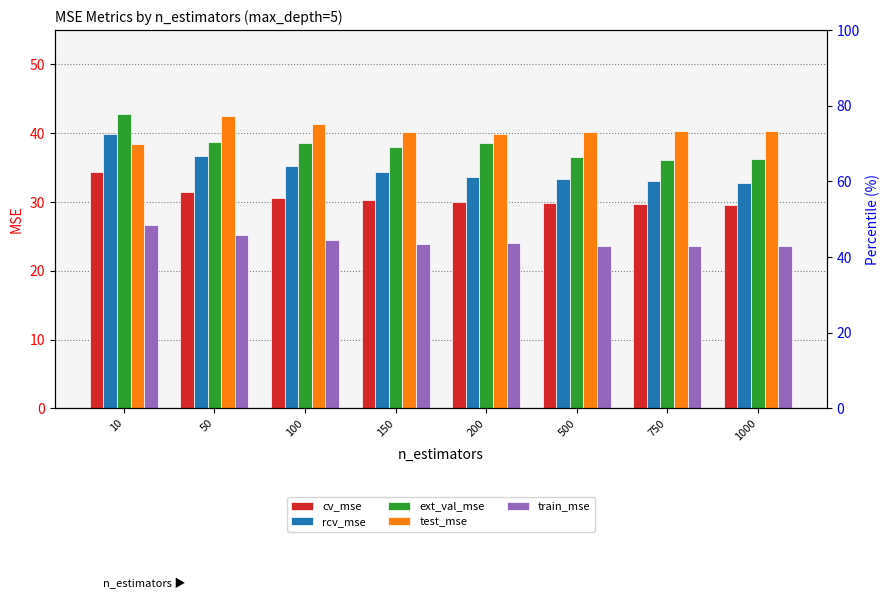

What is the minimum value shown in the chart?

23.6